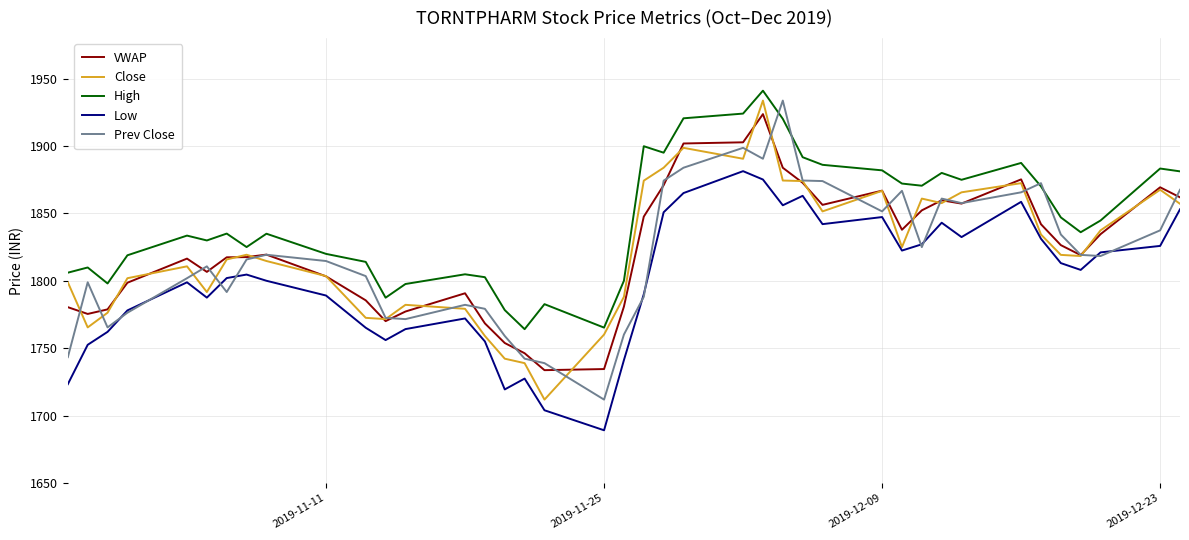

True or false: Low and VWAP cross at least once.

False